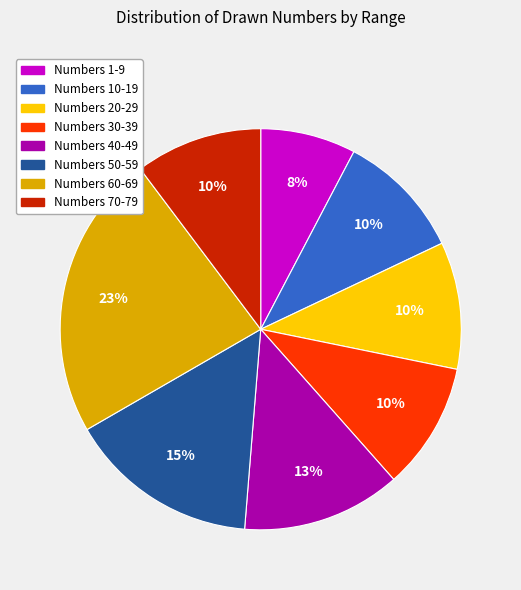

To the nearest percent, what is the average slice percentage?

12%